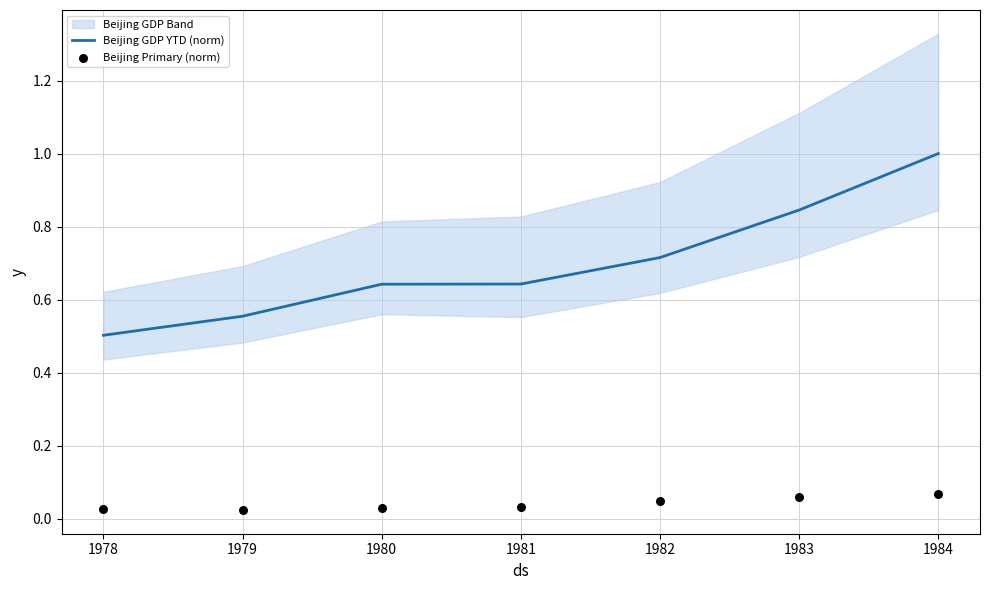

Which series reaches the maximum Y coordinate?

Beijing GDP YTD (norm)